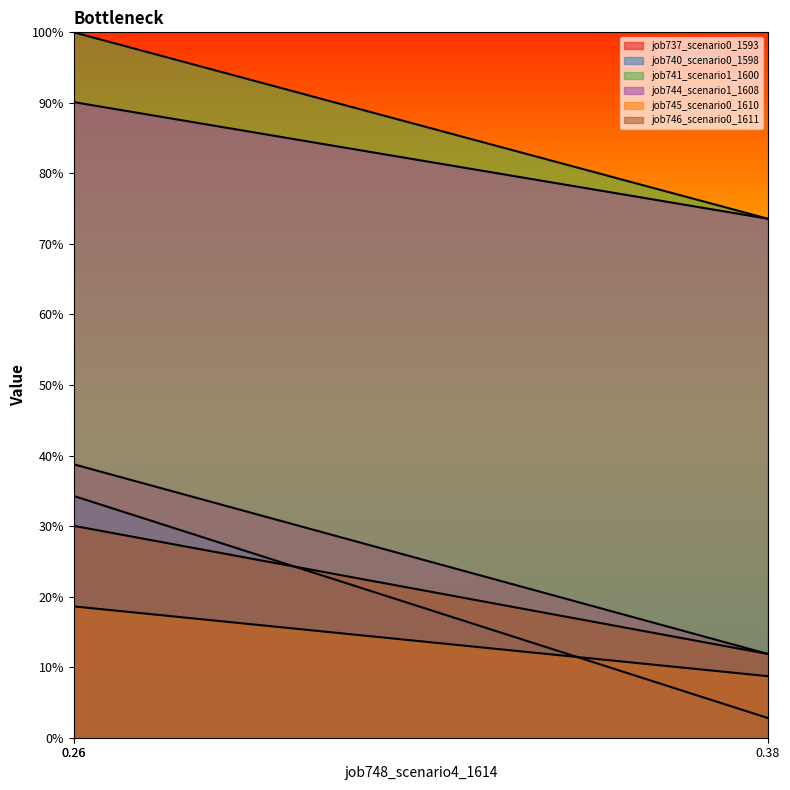

What is the highest value of the job744_scenario1_1608 series?

0.9